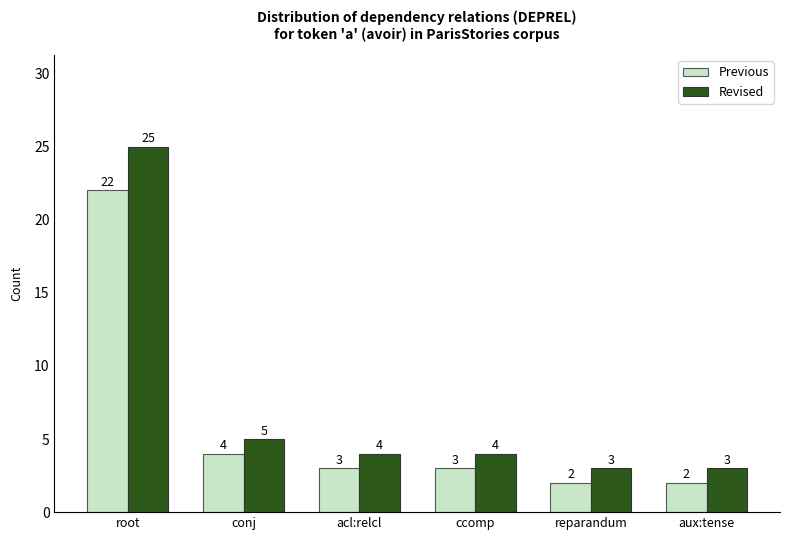

At which label does Revised first exceed 4?

root